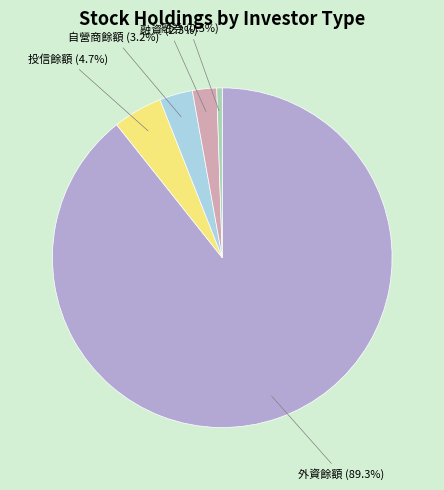

How many segments does this pie chart have?

5